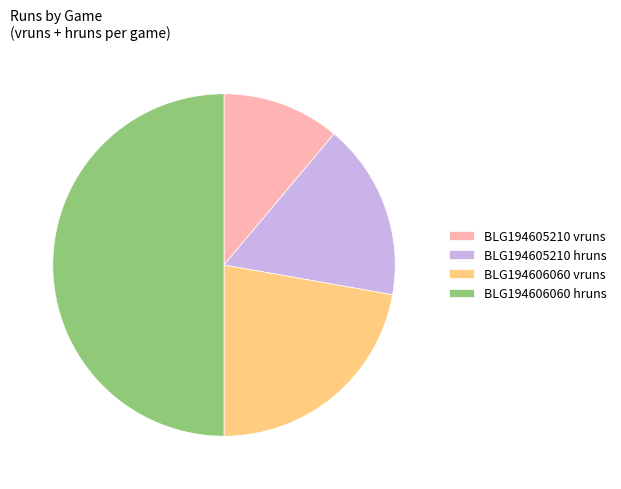

What is the largest slice in the pie chart?

BLG194606060 hruns